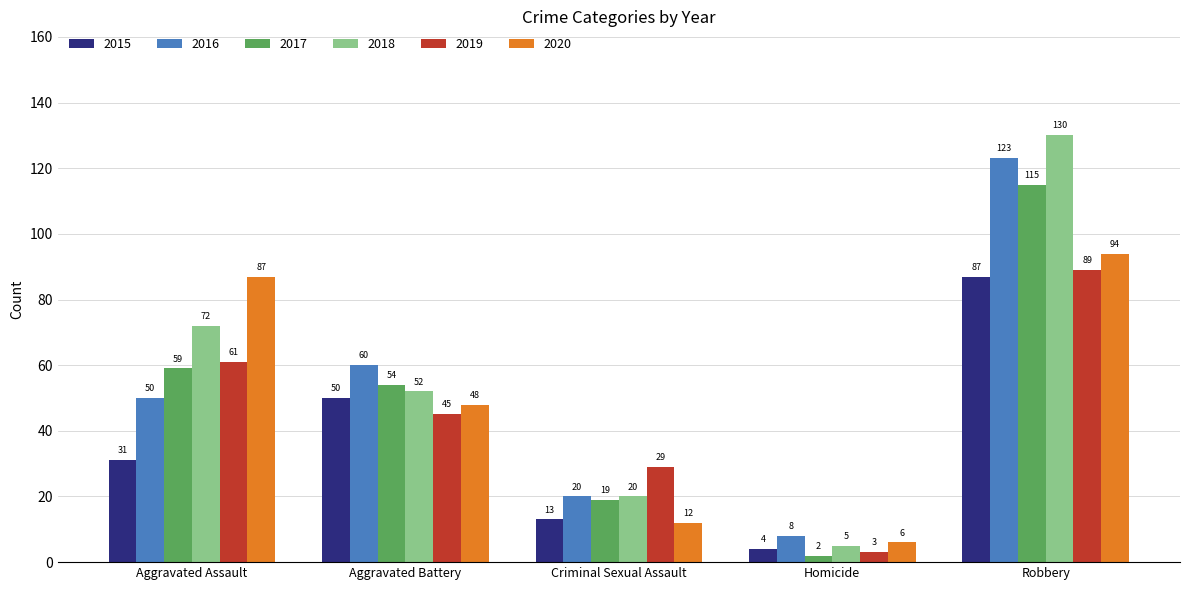

Is the value of 2015 at Homicide greater than the value of 2016 at Aggravated Assault?

No